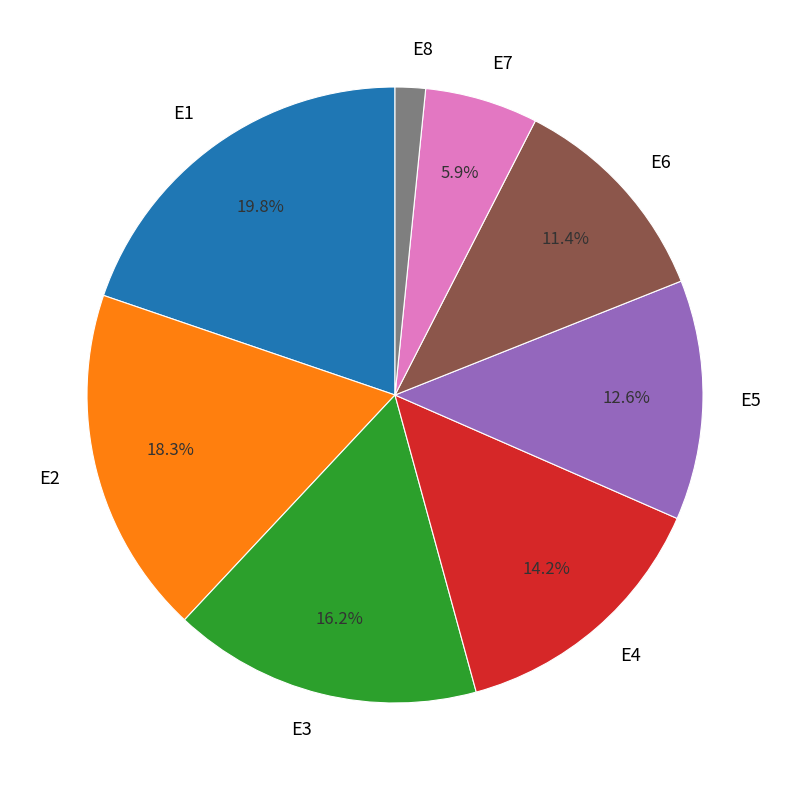

What percentage is the E2 slice, to the nearest percent?

18%